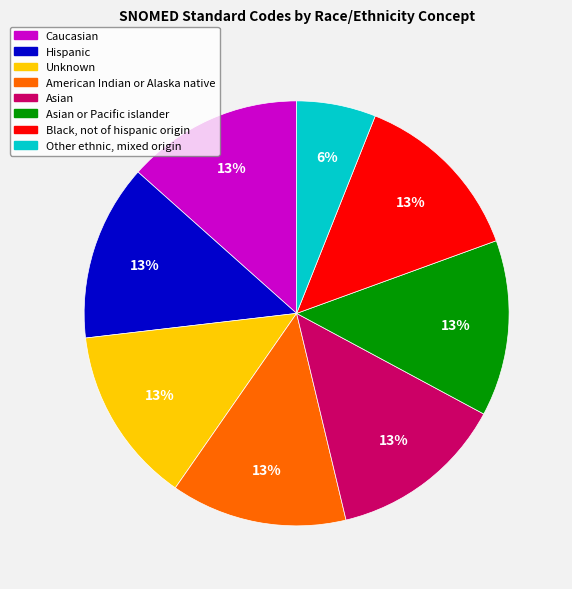

Is there any slice that represents more than half of the pie?

No